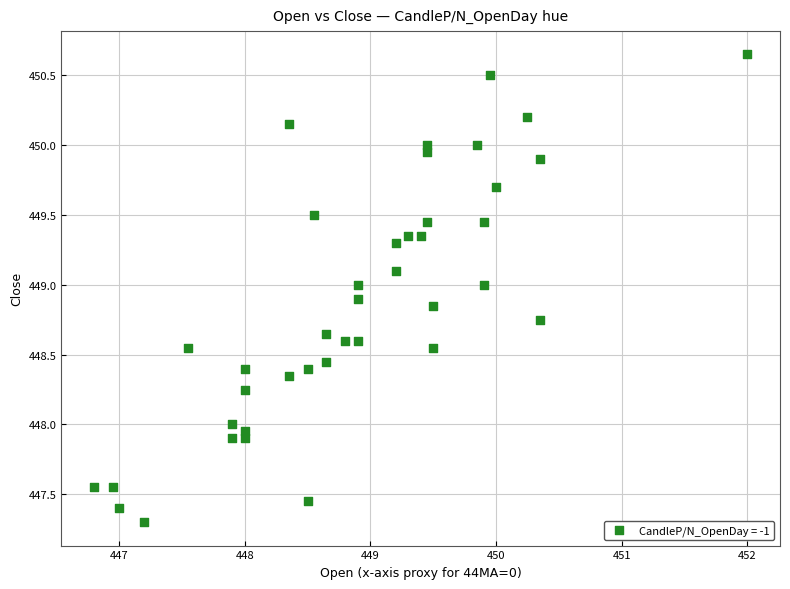

What is the range of X values (max minus min)?

5.2